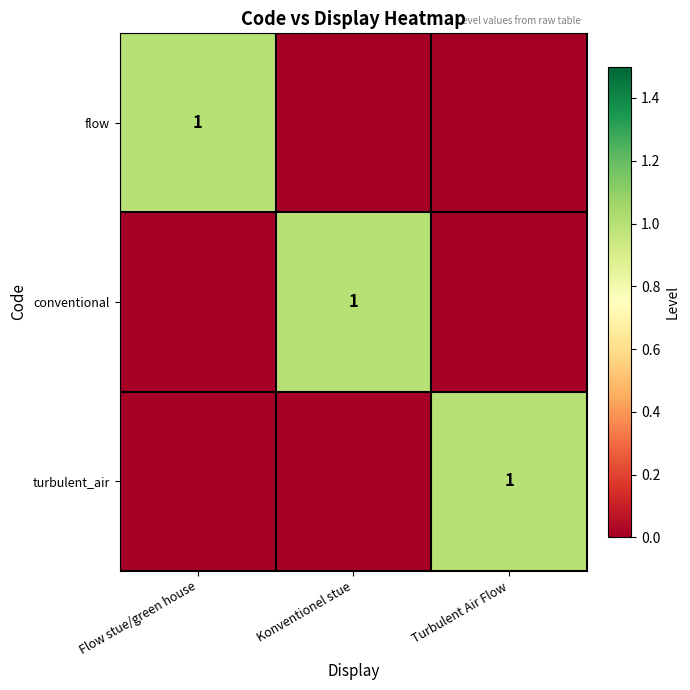

What is the total value across all series at Konventionel stue?

1